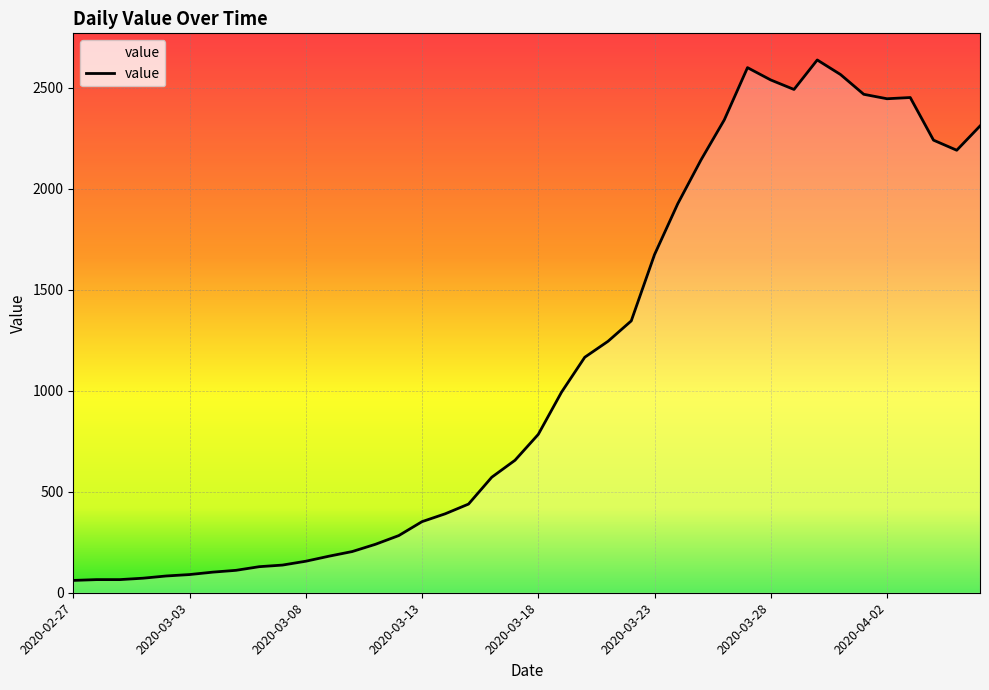

What is the greatest value displayed?

2638